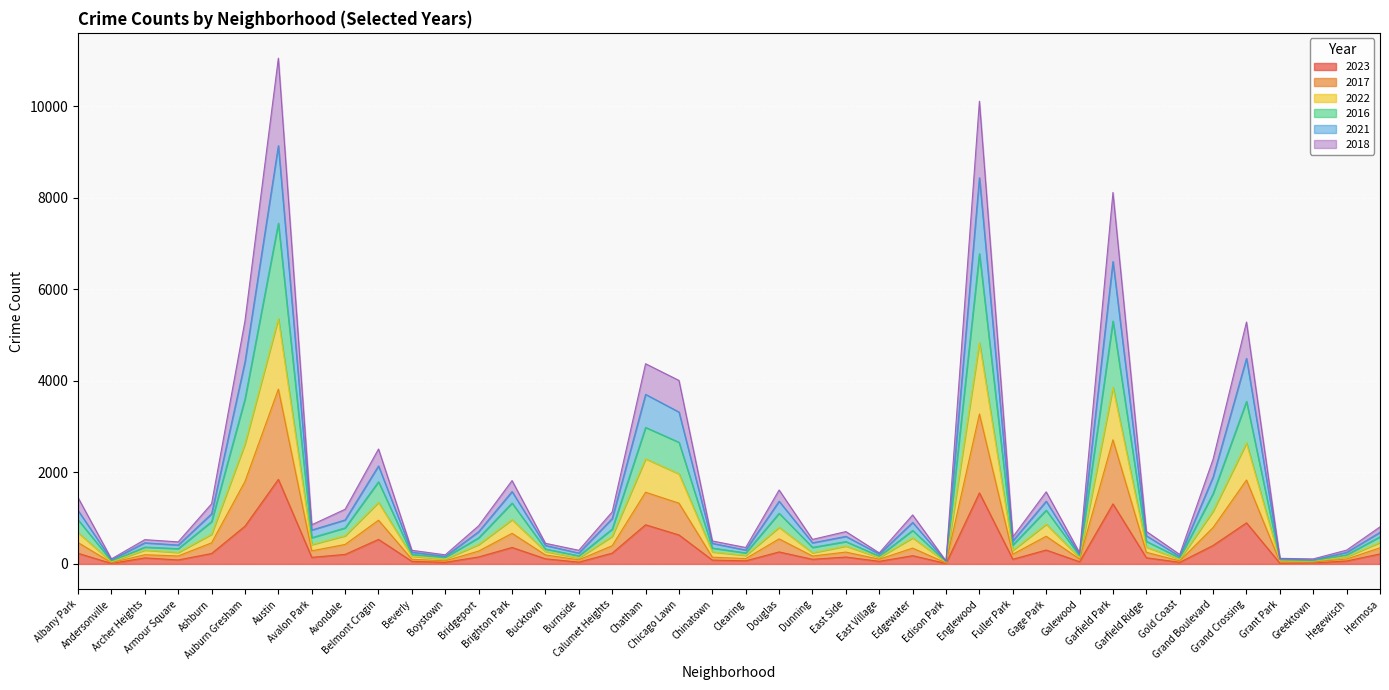

What is the sum of the 2023 values at Garfield Ridge and Auburn Gresham?

960